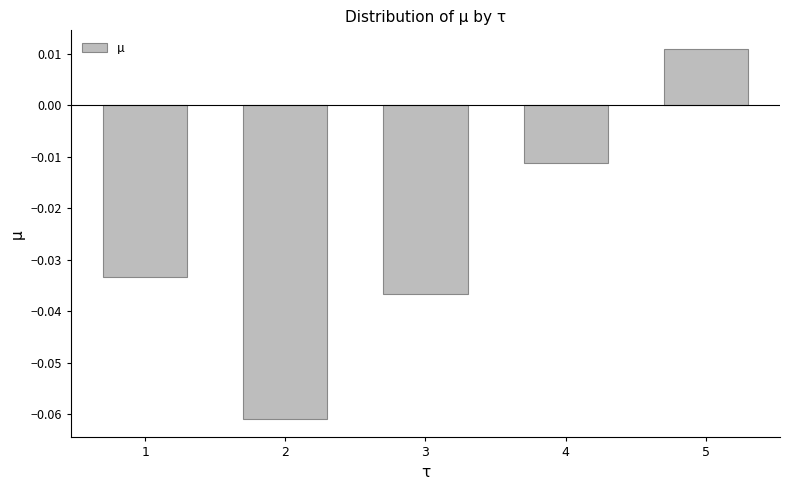

Rank the categories by value from lowest to highest.

2, 3, 1, 4, 5